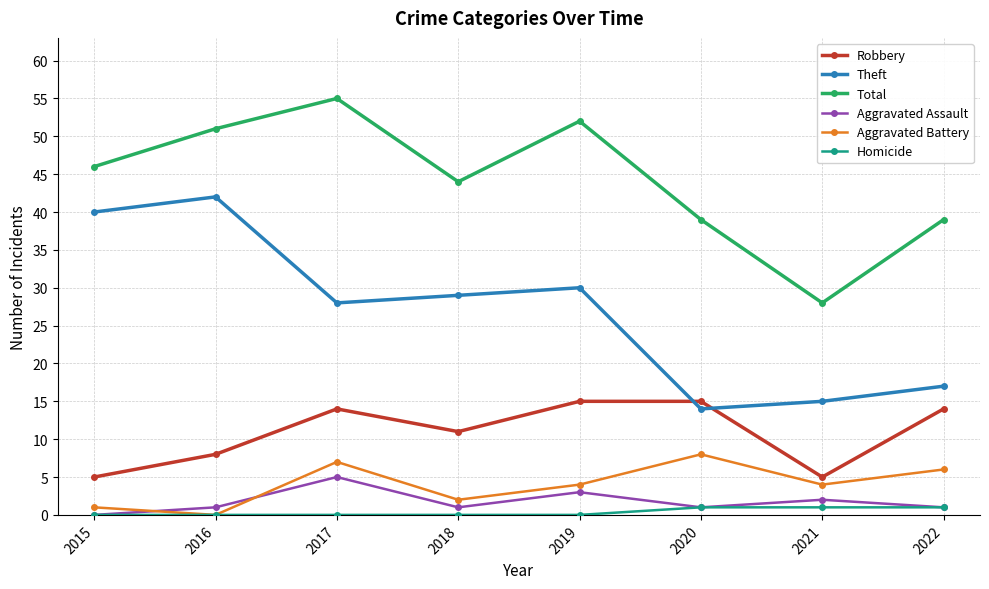

Is the value of Theft at 2021 greater than the value of Total at 2018?

No